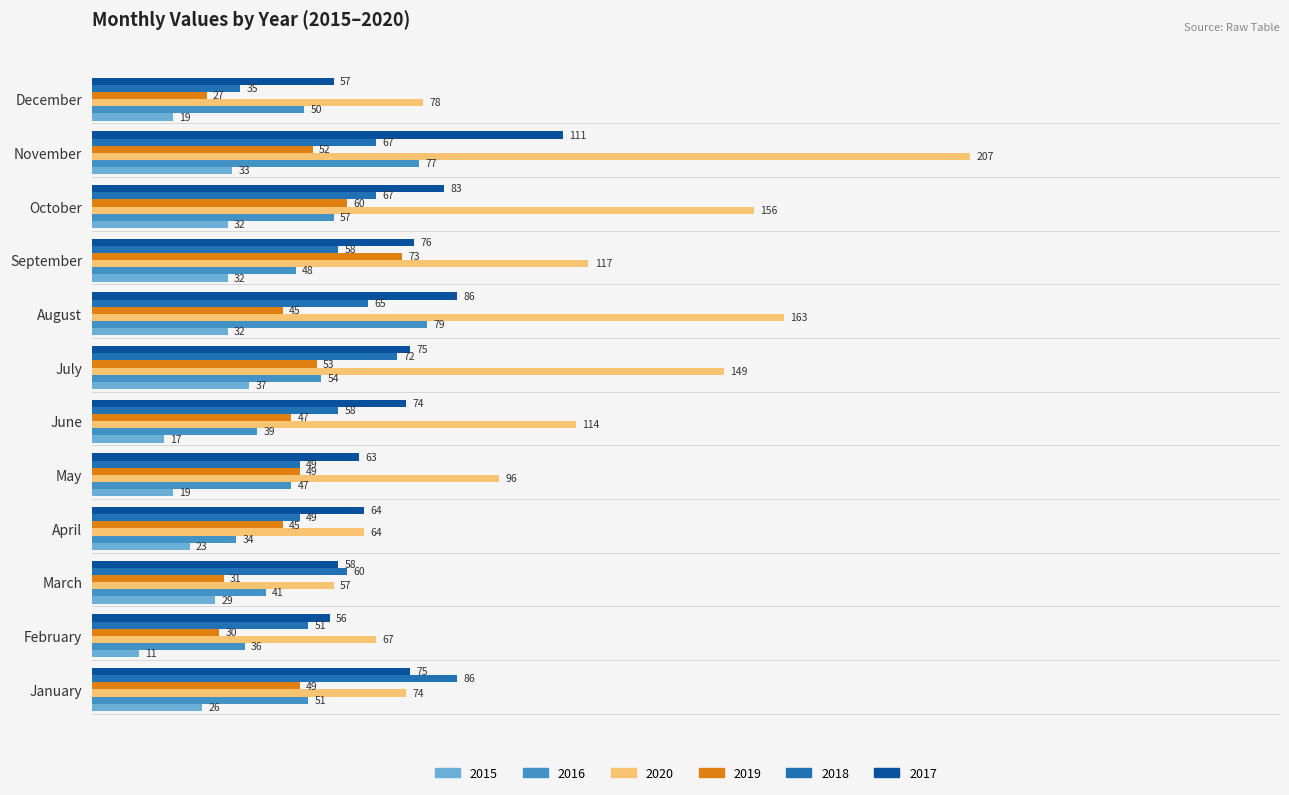

The value of 2019 at April is 66. True or false?

False